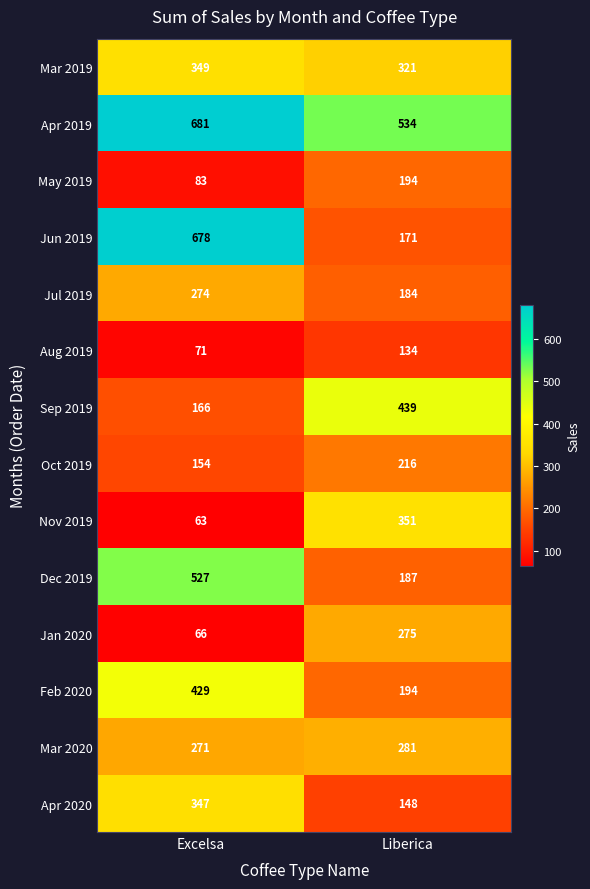

What is the maximum value shown in the chart?

681